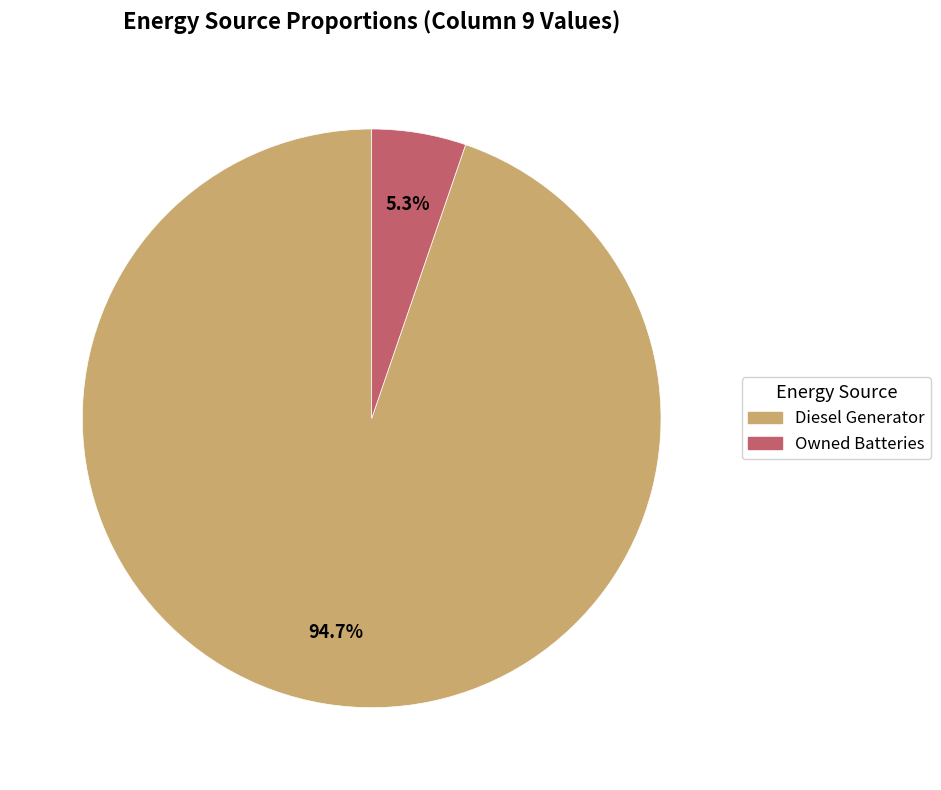

What is the smallest slice in the pie chart?

Owned Batteries